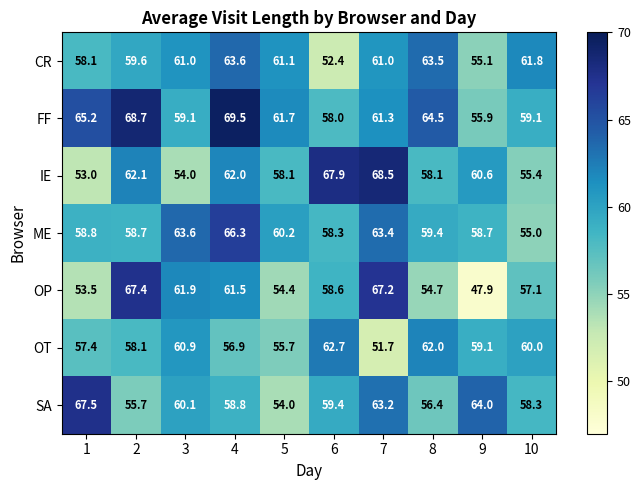

What is the minimum value shown in the chart?

47.9